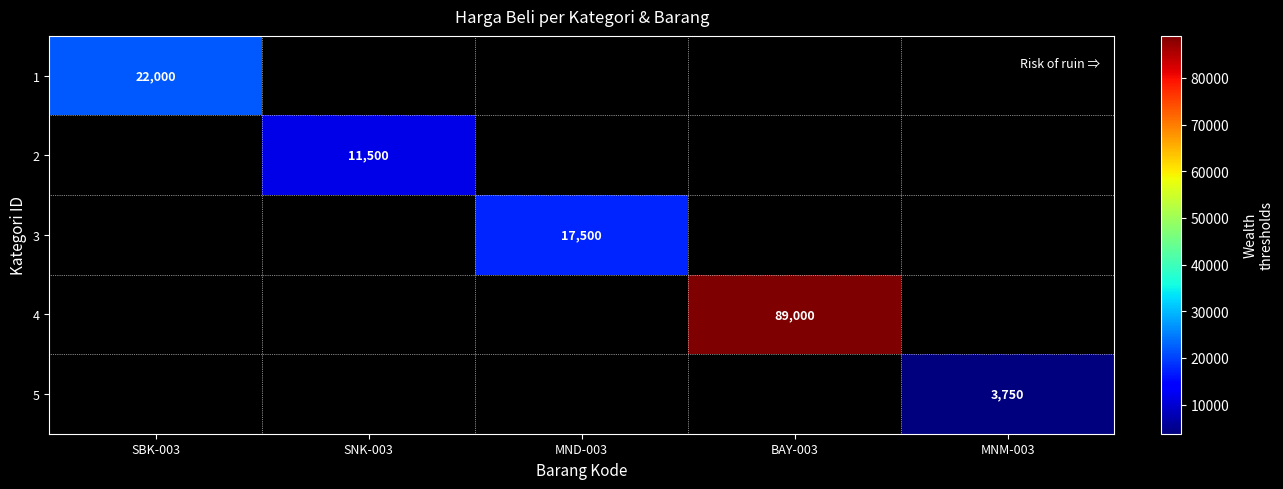

The value of 3 at MND-003 is 24297. True or false?

False